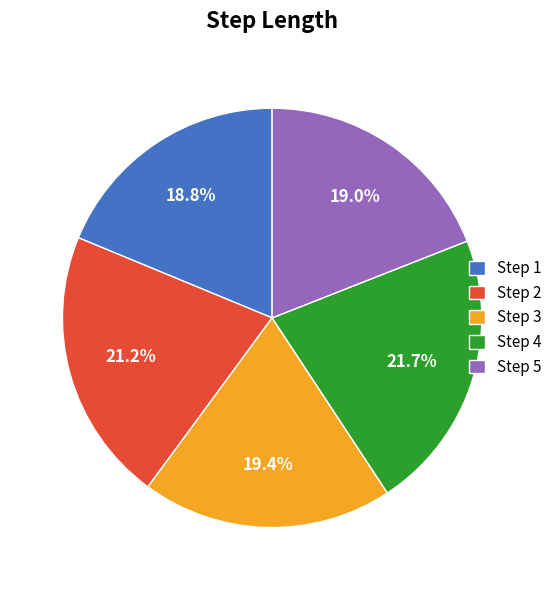

Which slice is the largest?

Step 4